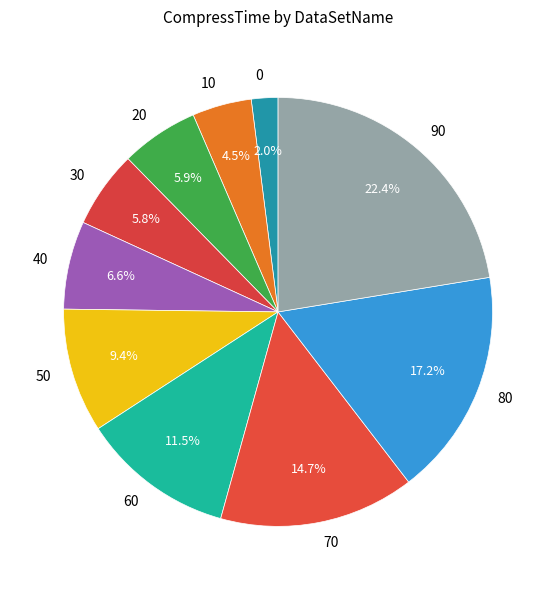

Is there a majority slice in this chart?

No